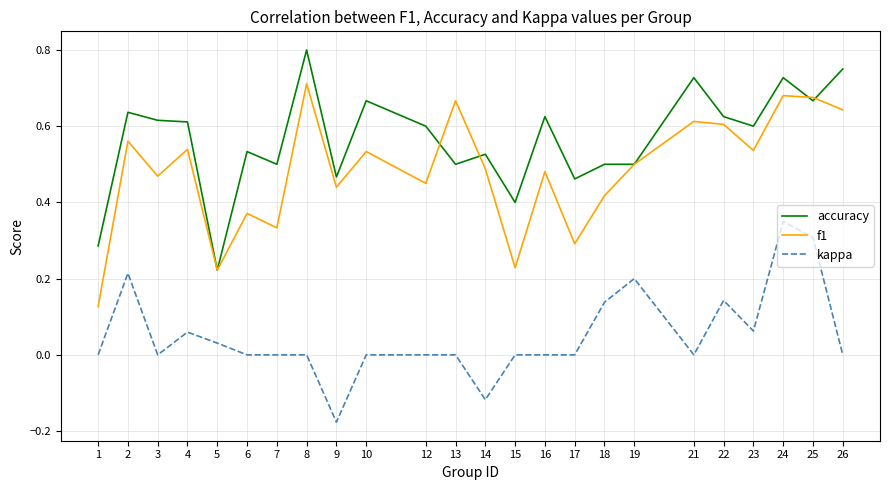

Between 3 and 10, which series saw the biggest shift?

f1